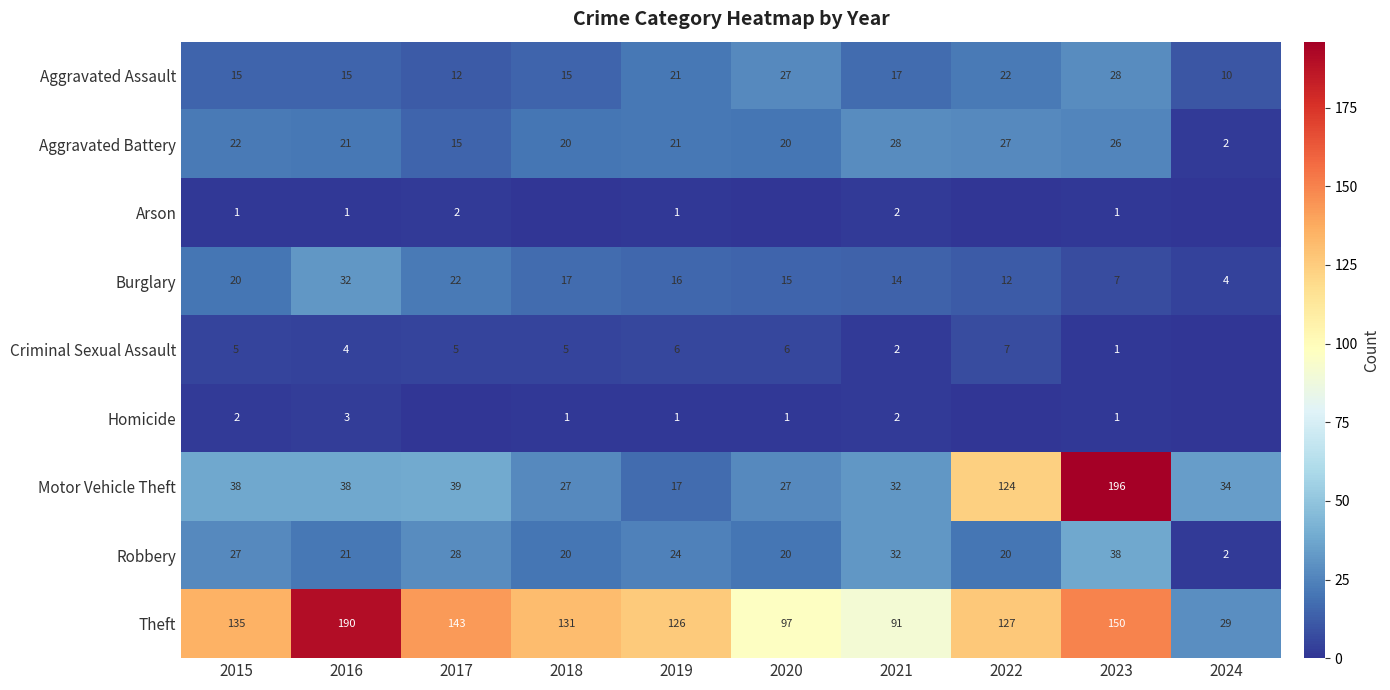

The Homicide series shows 1 at 2023. True or false?

True